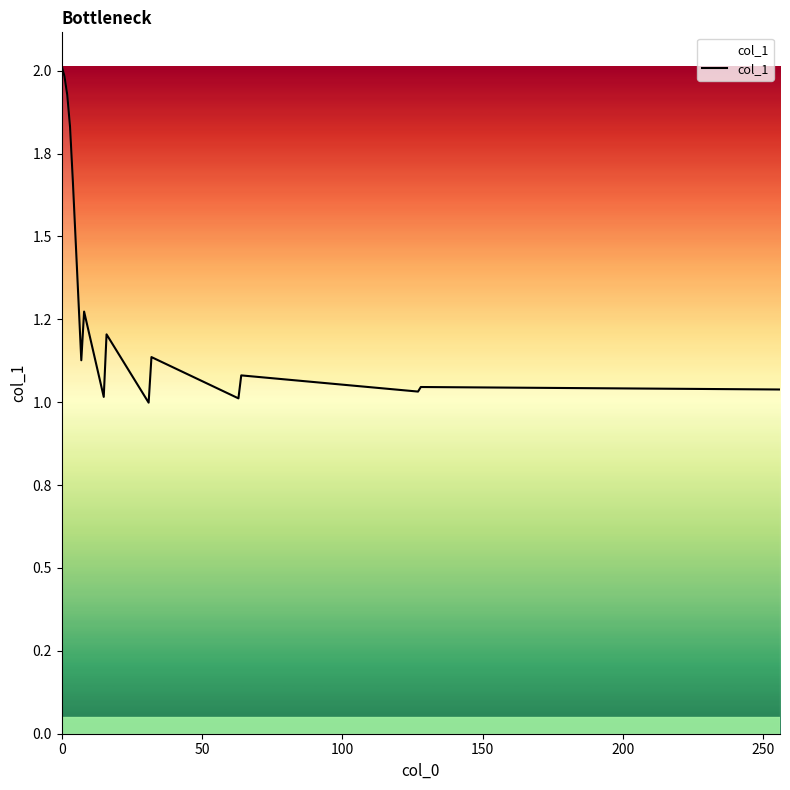

Does the chart display data point markers on the line(s)?

No